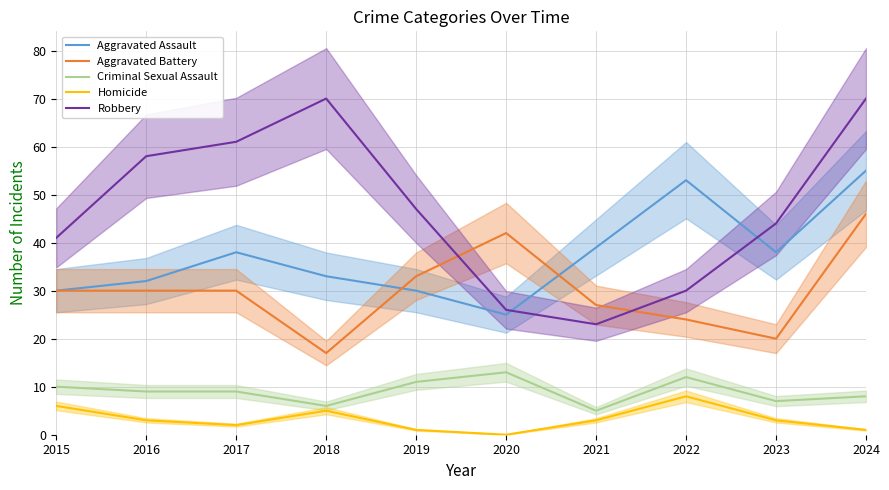

What are all the series names shown in the legend?

Aggravated Assault, Aggravated Battery, Criminal Sexual Assault, Homicide, Robbery